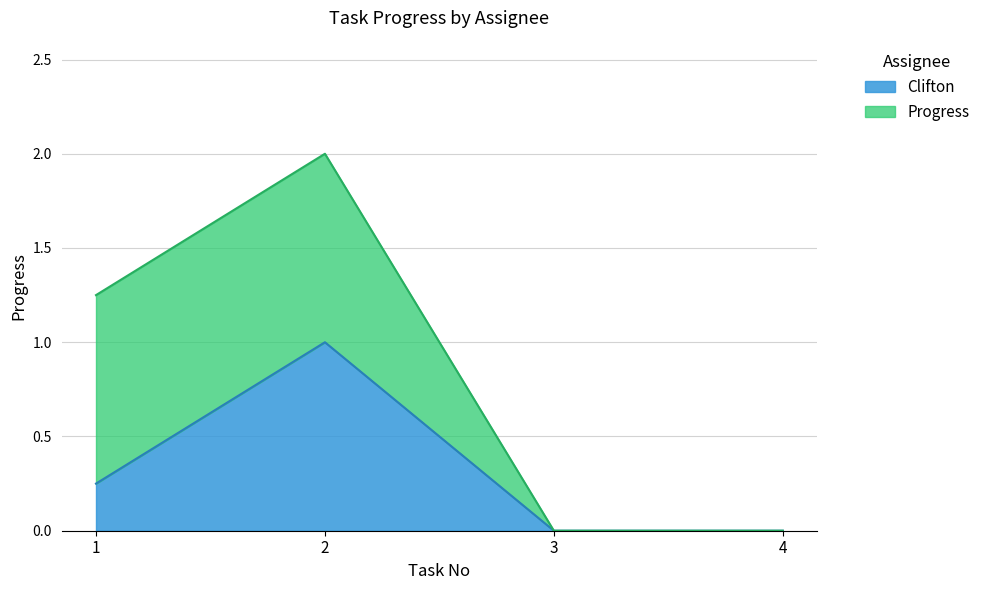

Does the chart have visible grid lines?

Yes